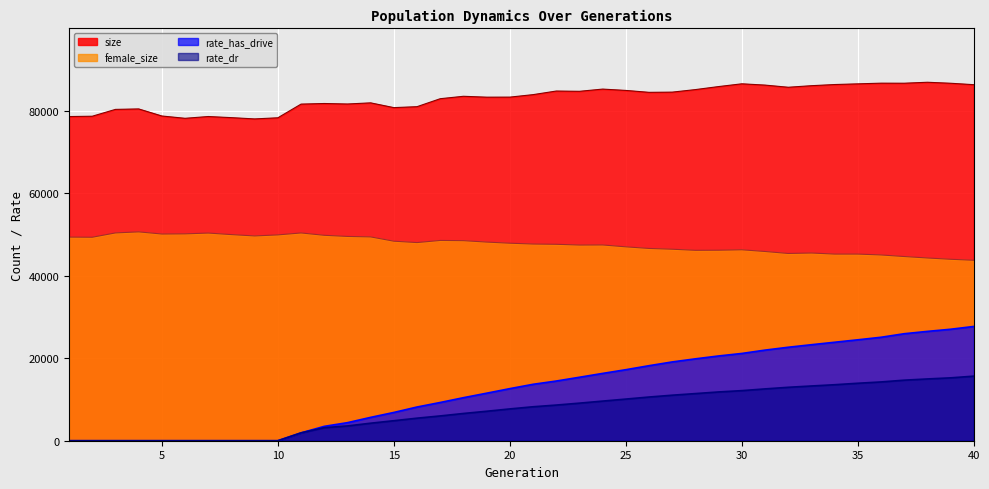

True or false: female_size and rate_dr cross at least once.

False